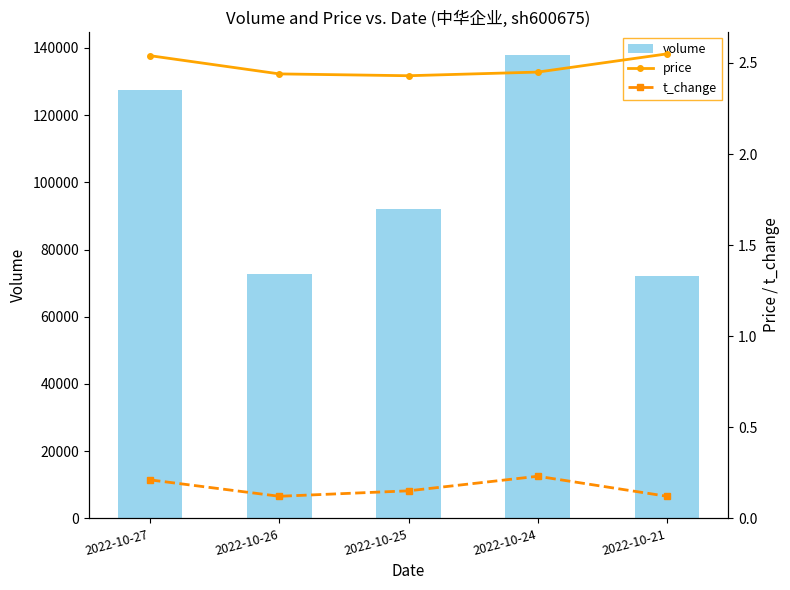

Are the bars horizontal?

No